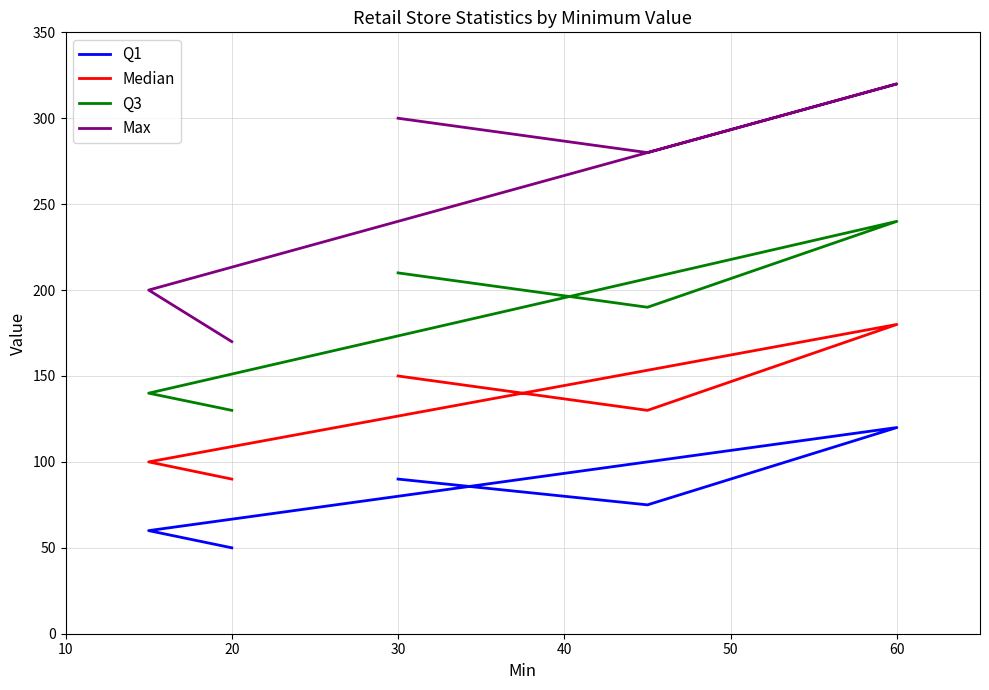

How many categories are shown in the chart?

5